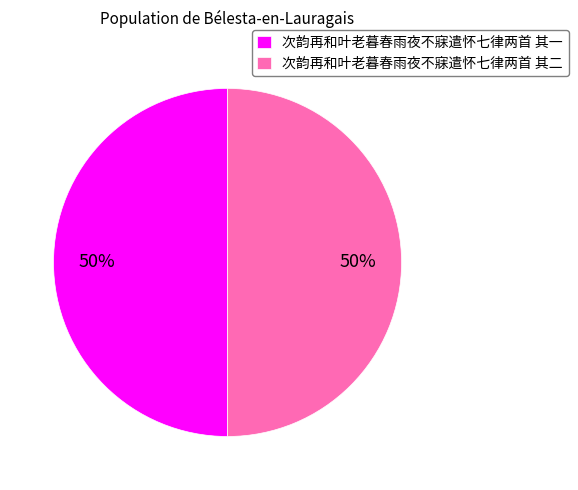

The 次韵再和叶老暮春雨夜不寐遣怀七律两首 其一 slice represents 44% of the pie. True or false?

False